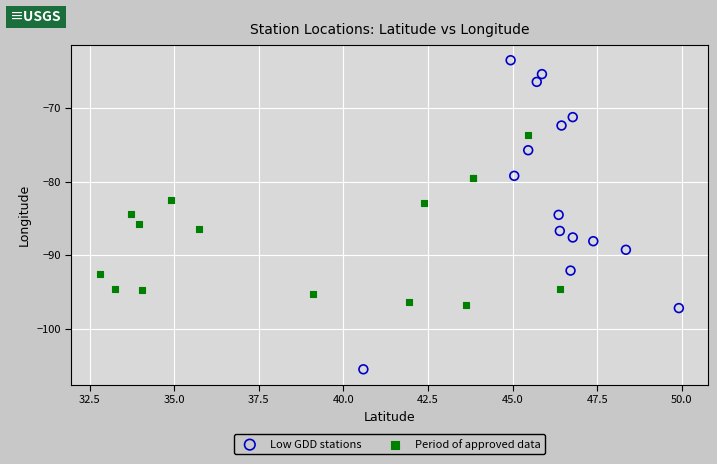

Which series reaches the minimum Y coordinate?

Low GDD stations